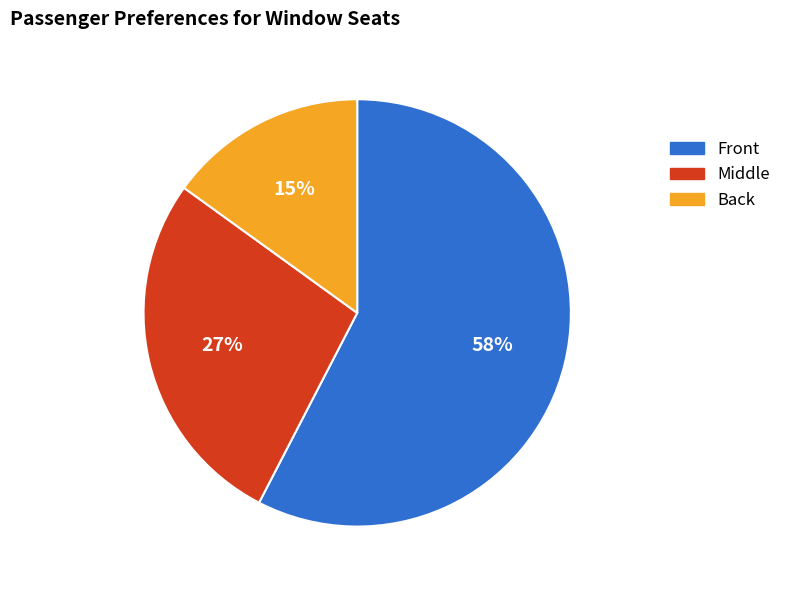

Combined, do Back and Middle account for over 50%?

No